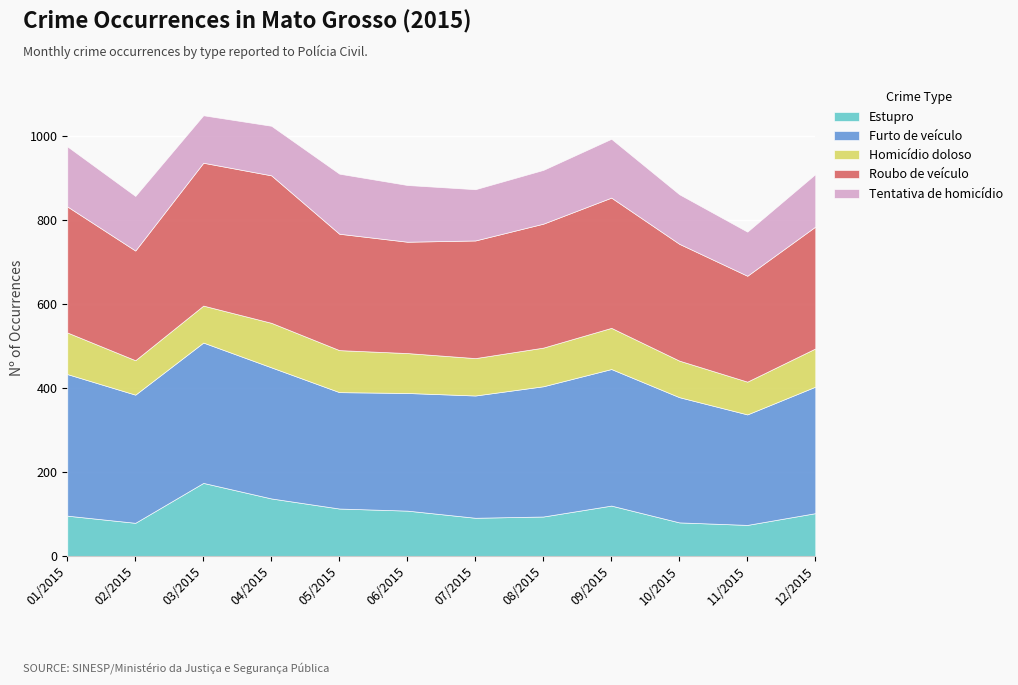

How many intersections are there between Estupro and Homicídio doloso?

3